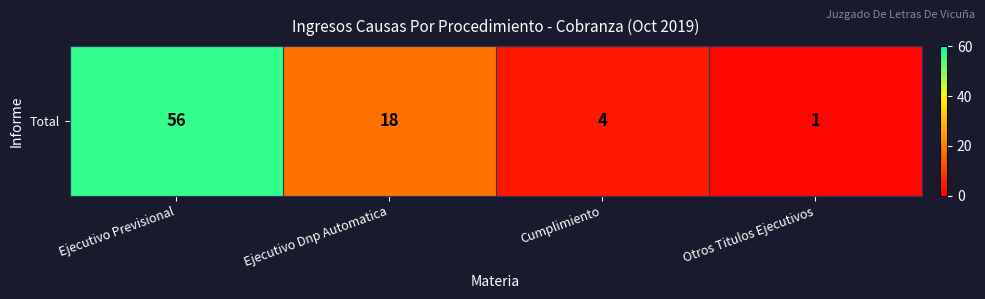

At which category does the chart reach its peak across all series?

Ejecutivo Previsional